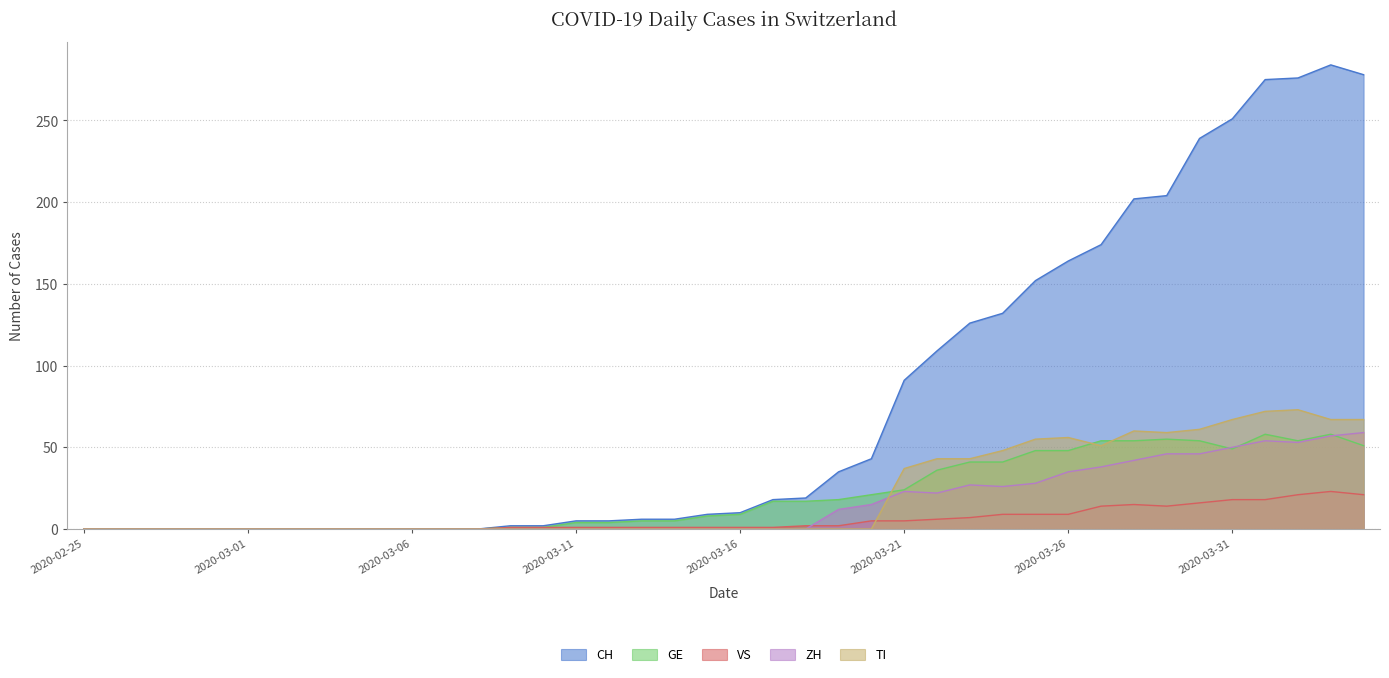

What are all the series names shown in the legend?

CH, GE, VS, ZH, TI